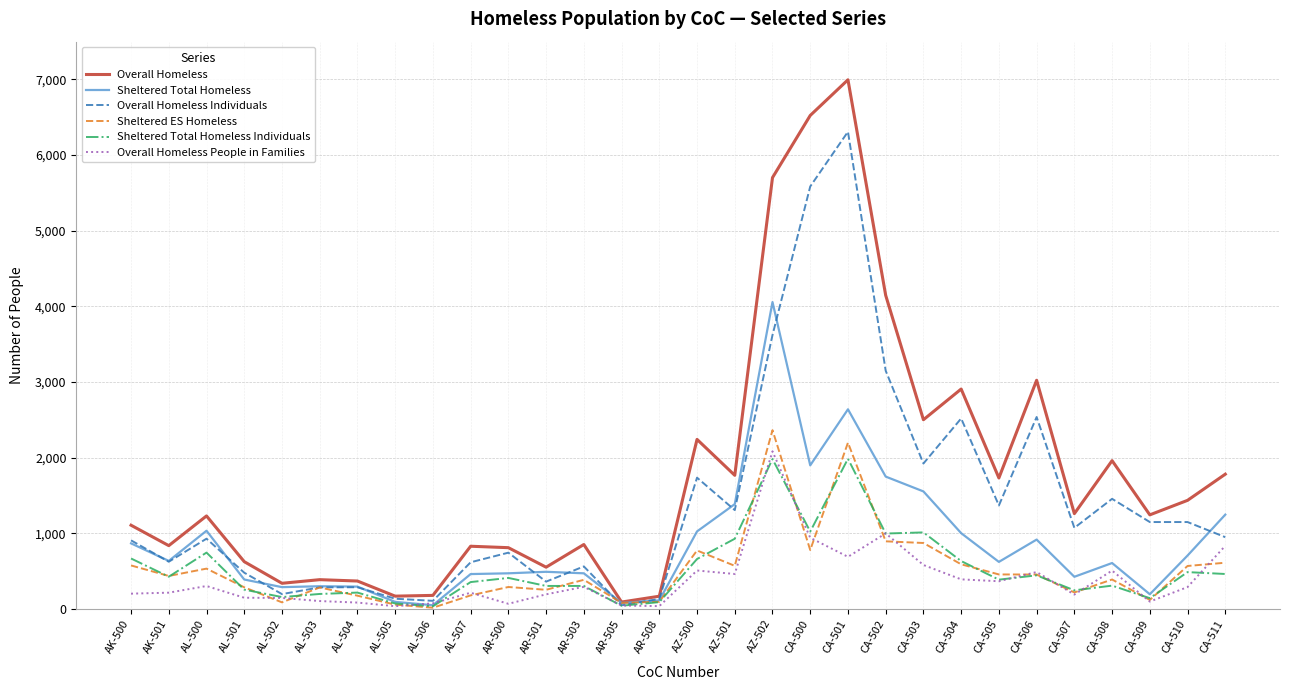

What is the average value of the Sheltered Total Homeless Individuals series?

530